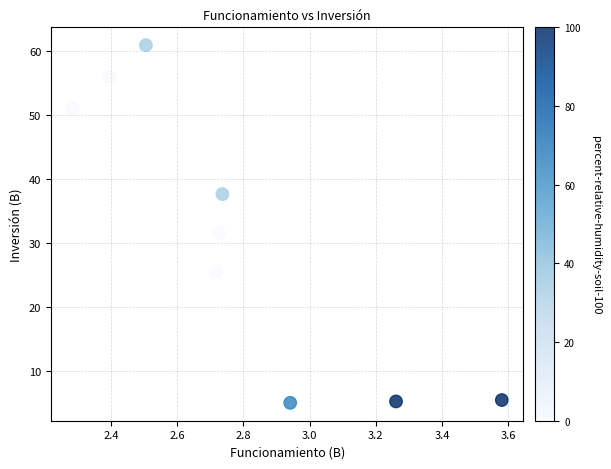

What is the average X value?

2.8